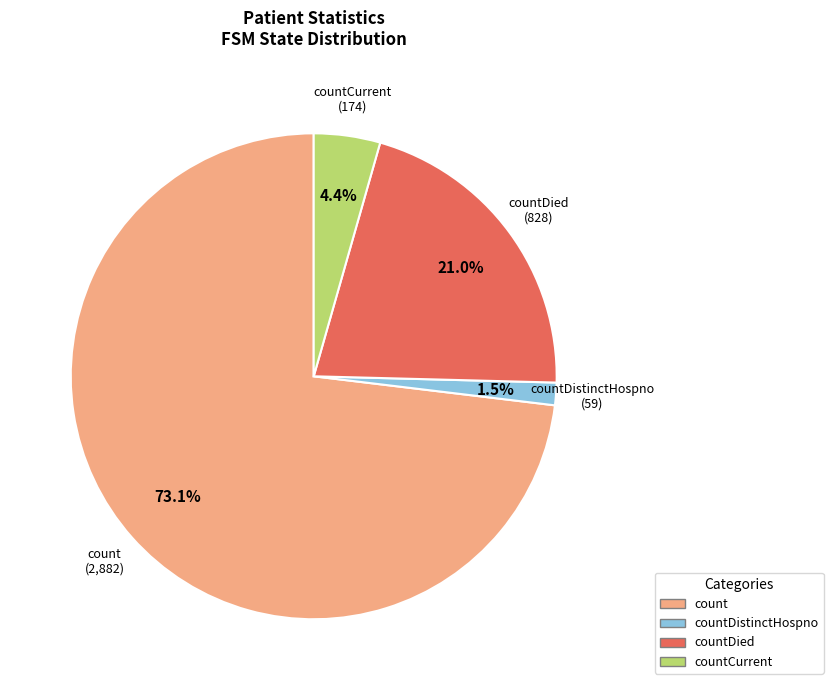

What is the ratio of the value at countCurrent to the value at countDistinctHospno?

2.9